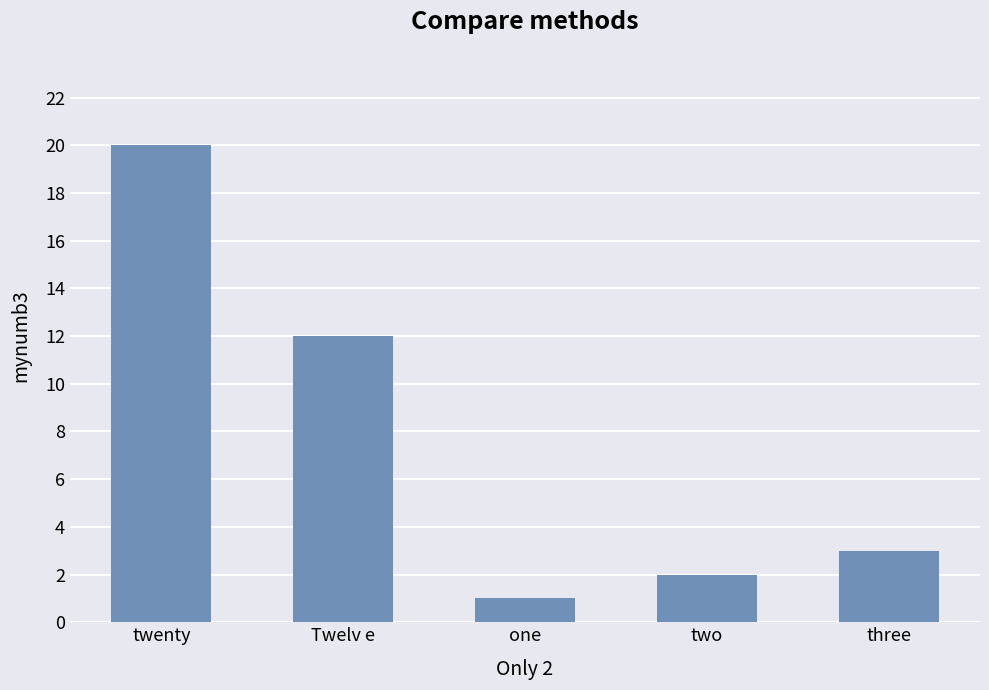

What is the difference between the maximum and minimum values?

19